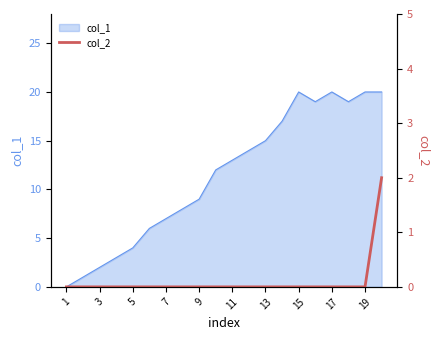

What is the sum of all values?

2